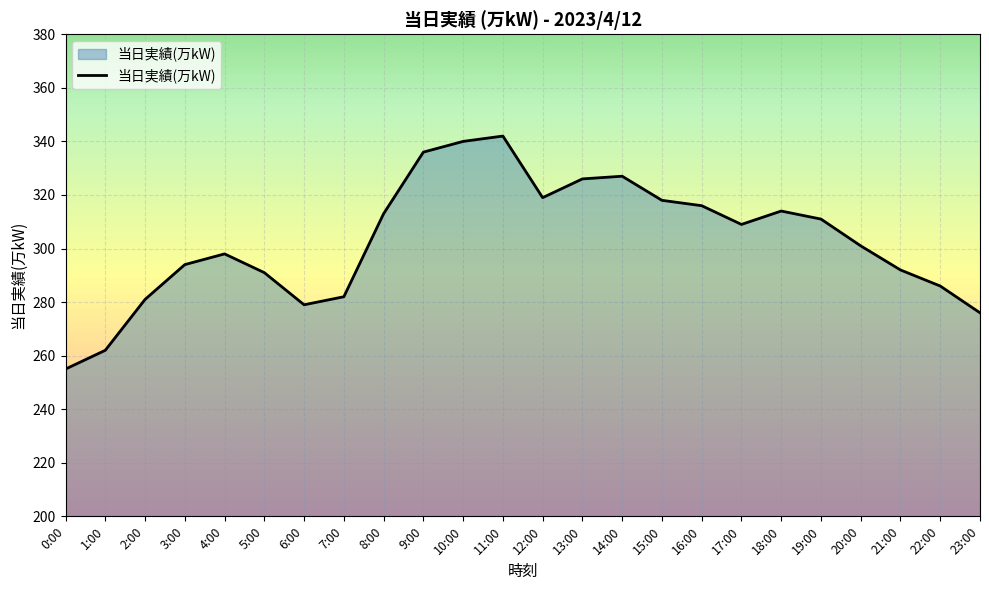

What is the change in value from 20:00 to 22:00?

-15